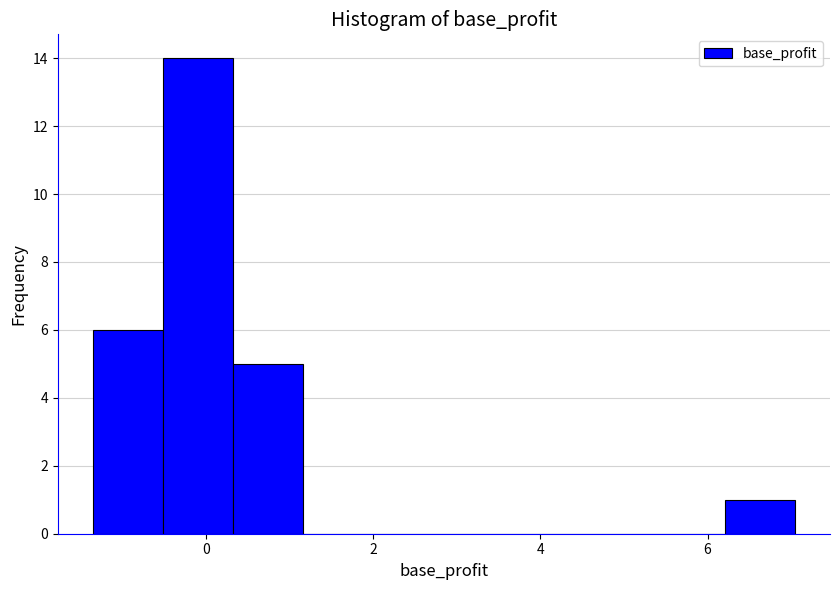

Which range on the x-axis has the tallest bar?

-0.6 to 0.4